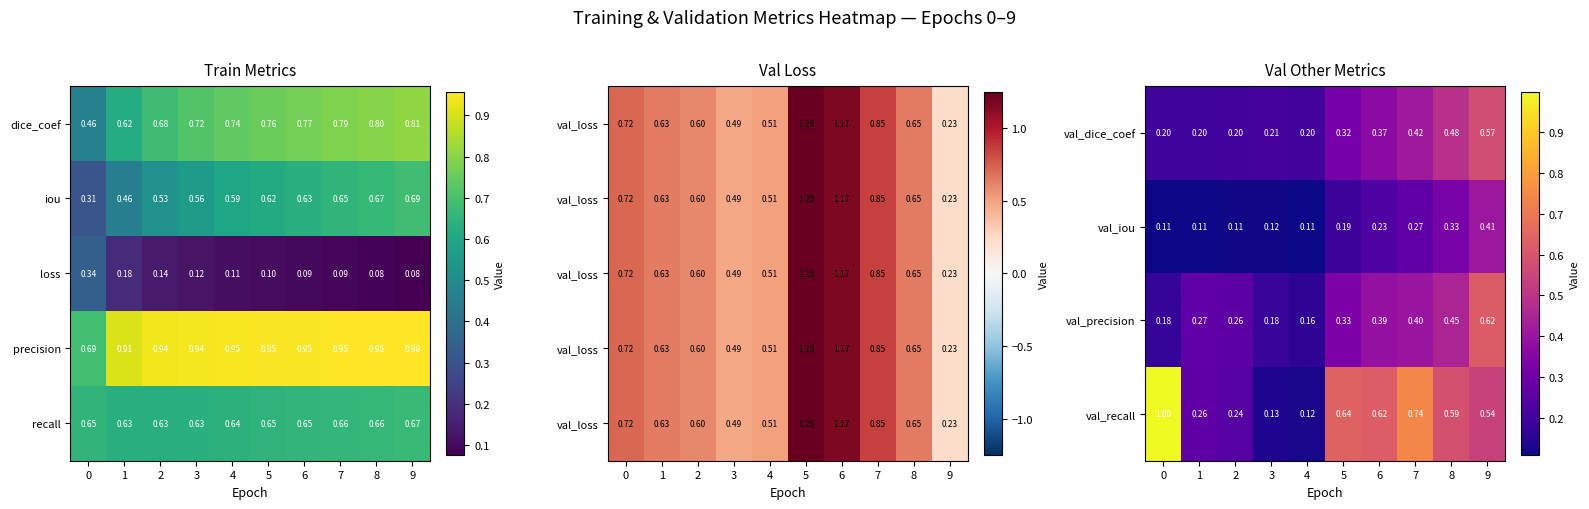

Is the value of val_dice_coef at 6 greater than the value of val_iou at 7?

Yes